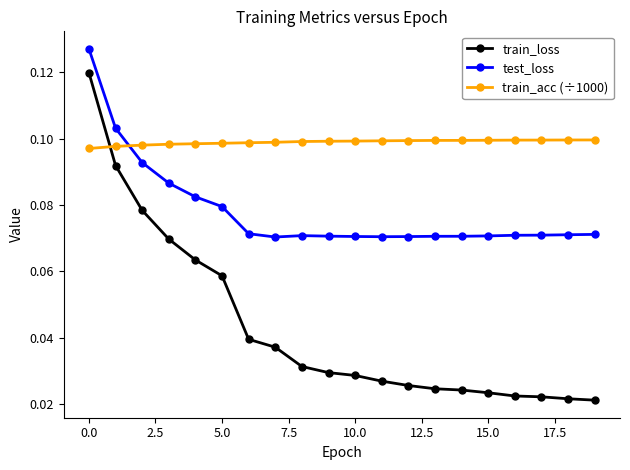

Rank the series by their maximum value, from lowest to highest.

train_acc (÷1000), train_loss, test_loss